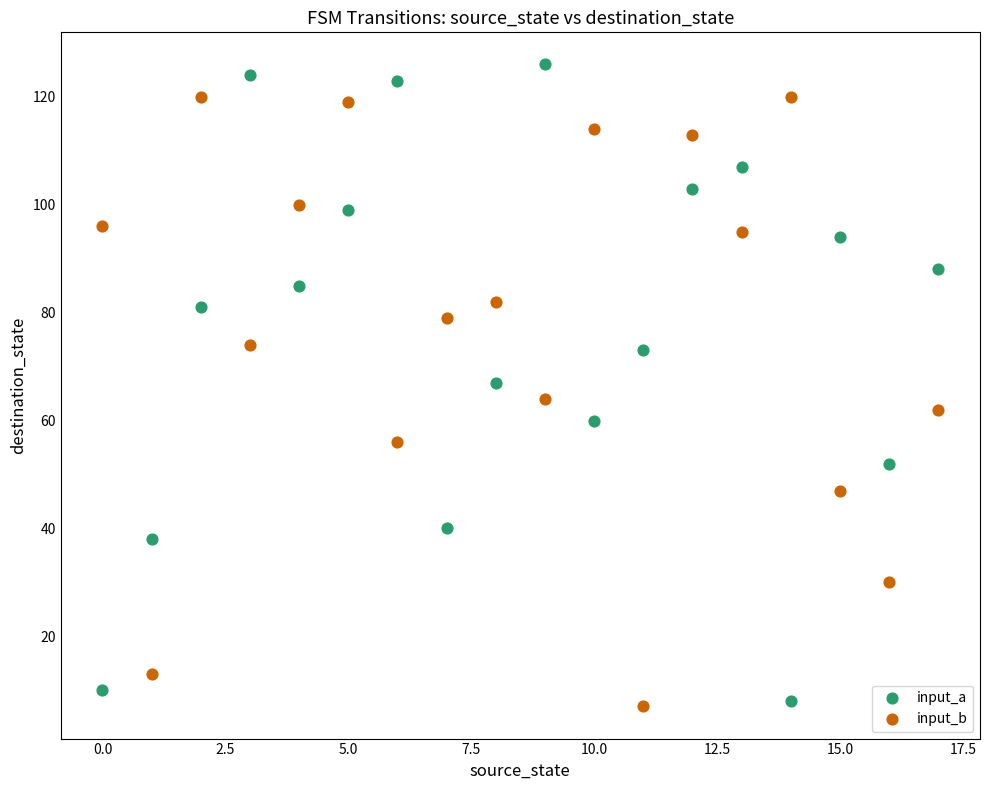

Which series reaches the maximum Y coordinate?

input_a